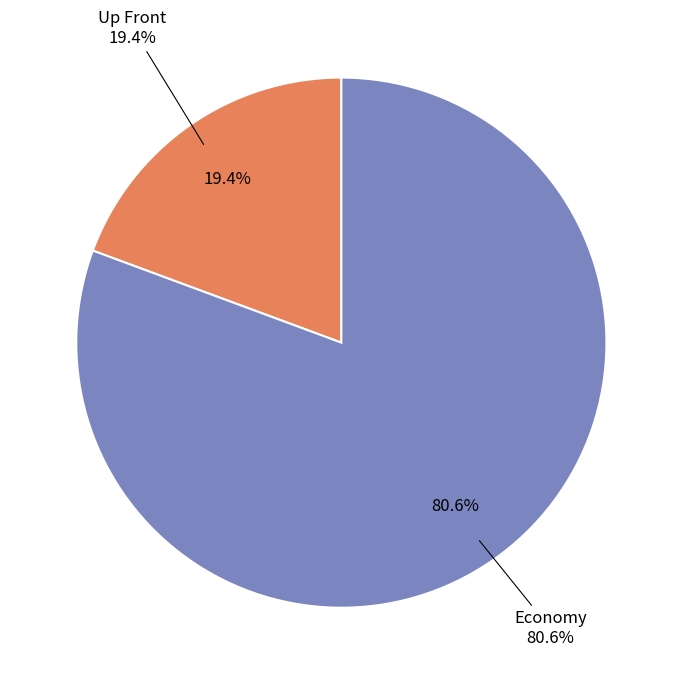

What is the majority slice?

Economy